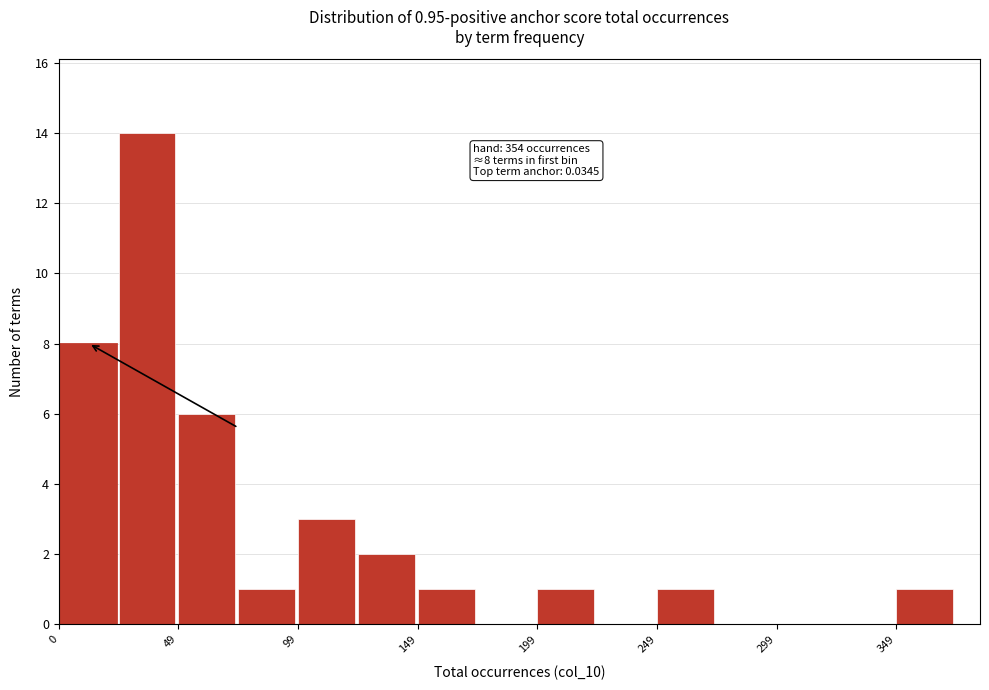

Over which range of the x-axis is the bar tallest?

25 to 50